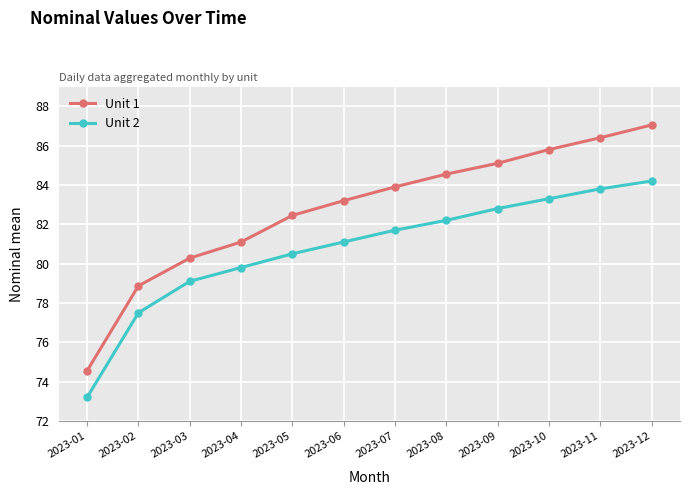

What is the difference between the Unit 1 values at 2023-08 and 2023-01?

10.0